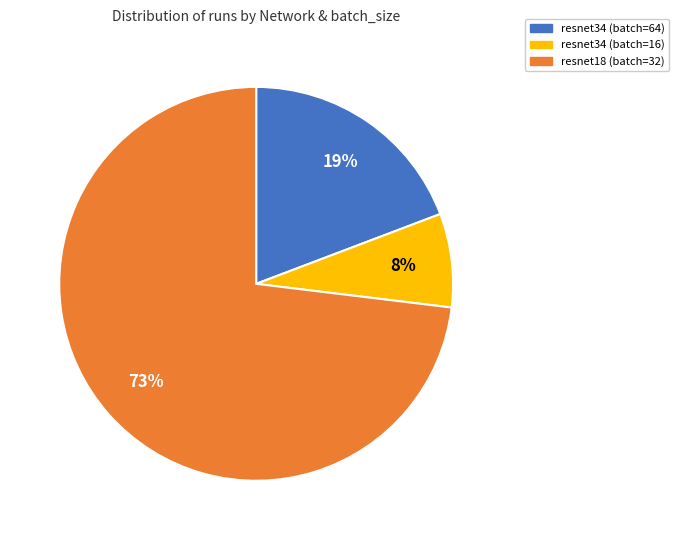

Combined, do resnet34 (batch=64) and resnet18 (batch=32) account for over 50%?

Yes